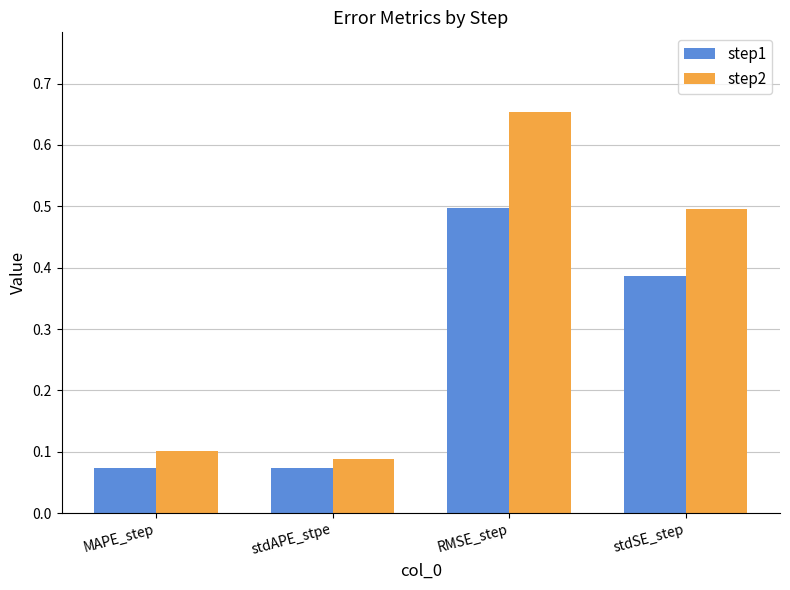

Where is step2 nearest to the value 0?

stdAPE_stpe